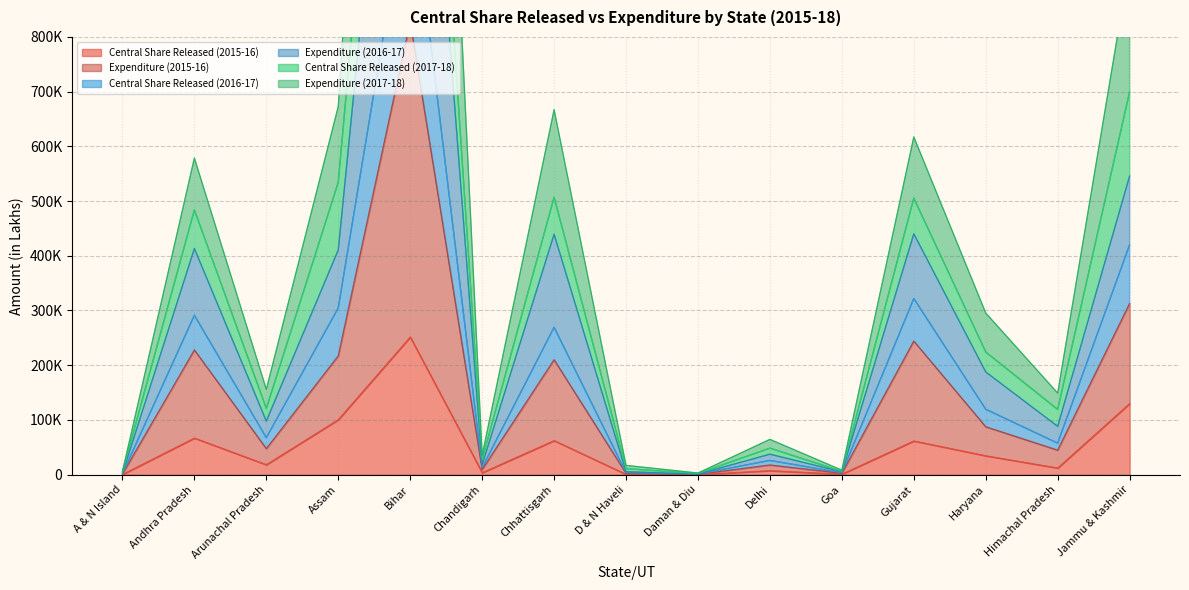

What is the average value of the Expenditure (2017-18) series?

352371.1